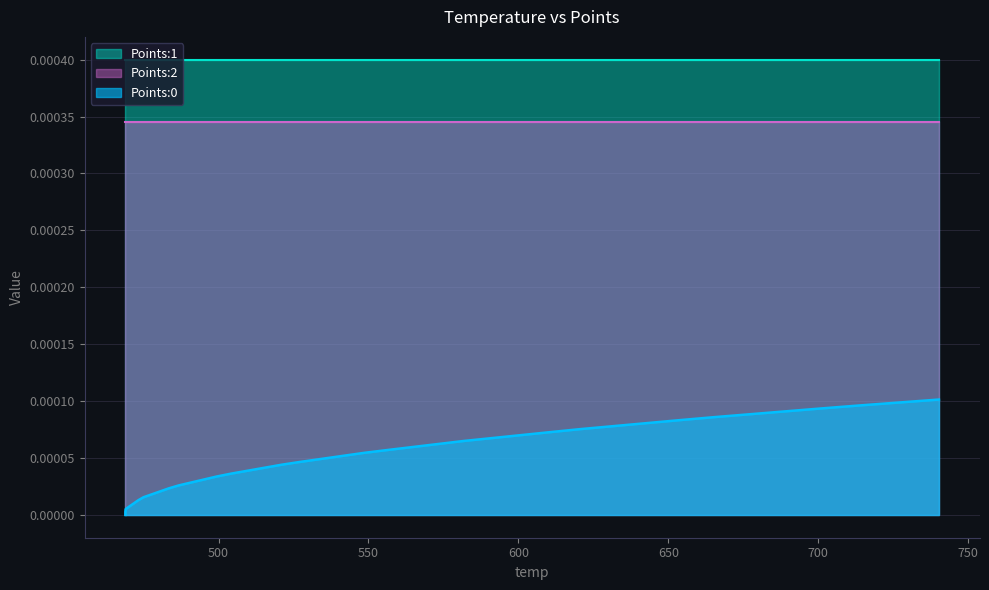

At how many categories does at least one series exceed 0?

40